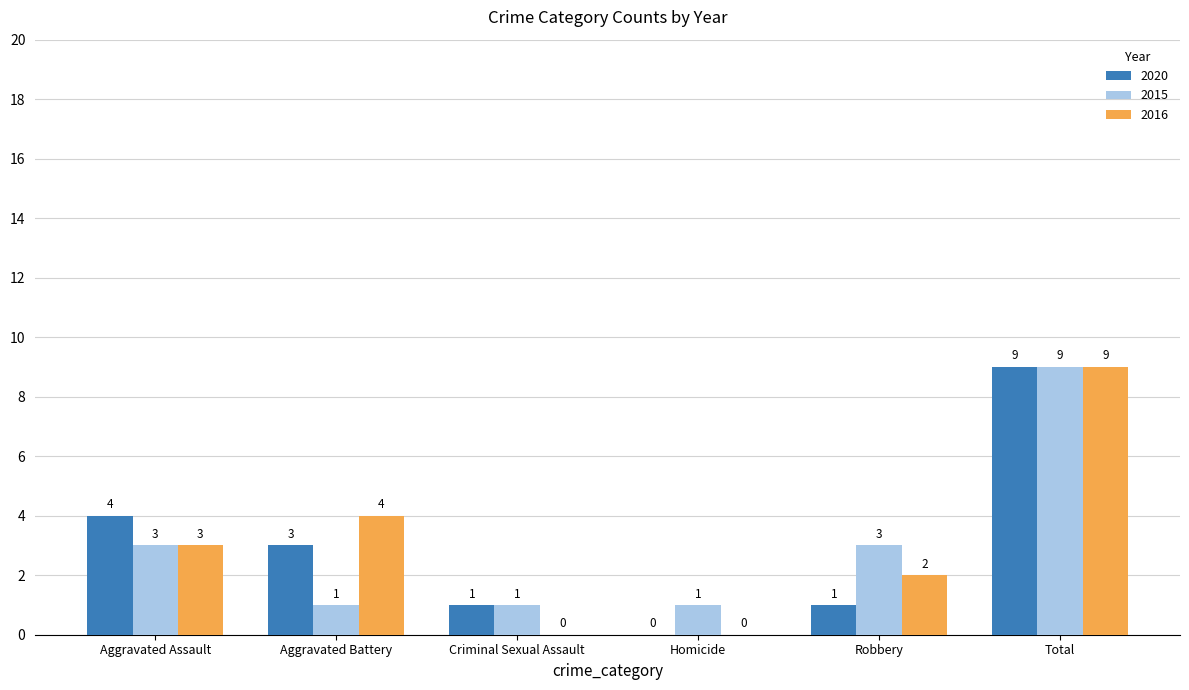

Which category has the highest value in the 2016 series?

Total